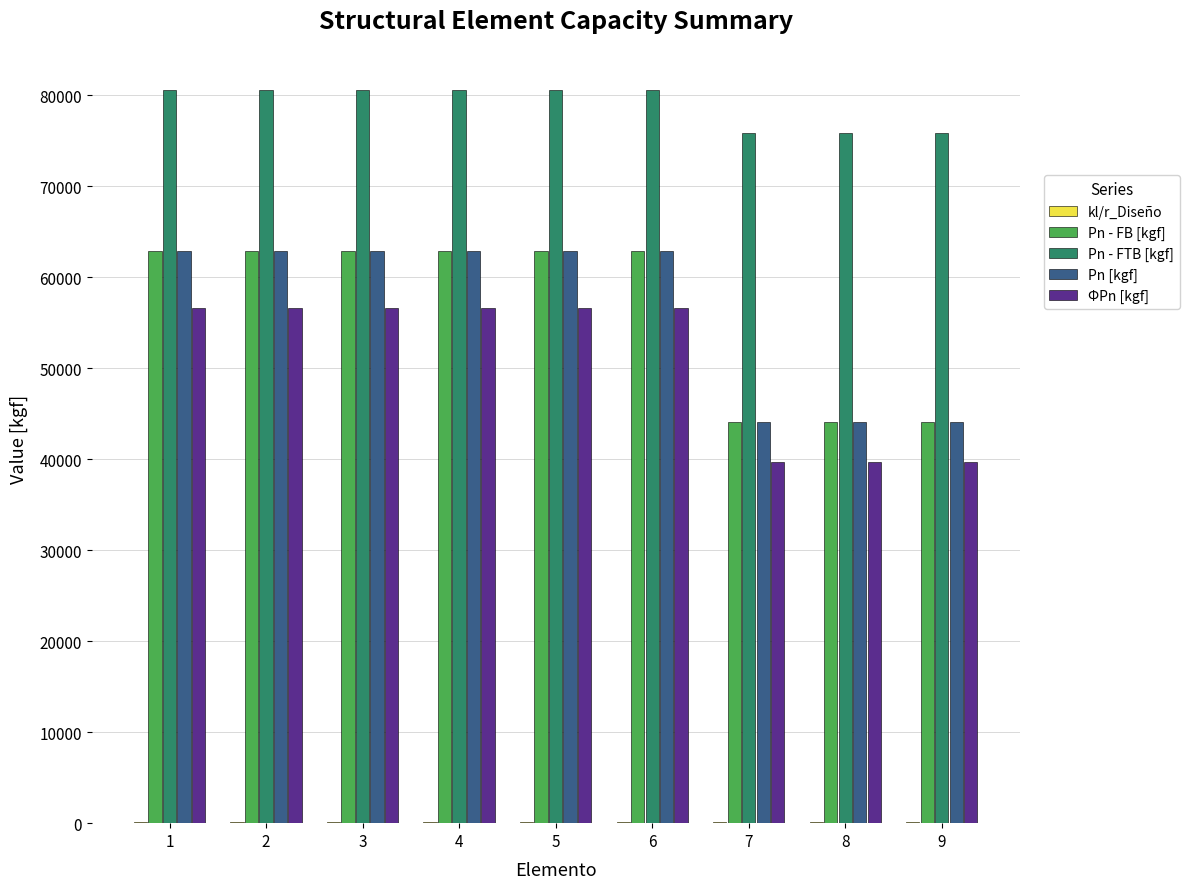

Is the value of ΦPn [kgf] at 9 greater than the value of Pn - FTB [kgf] at 1?

No